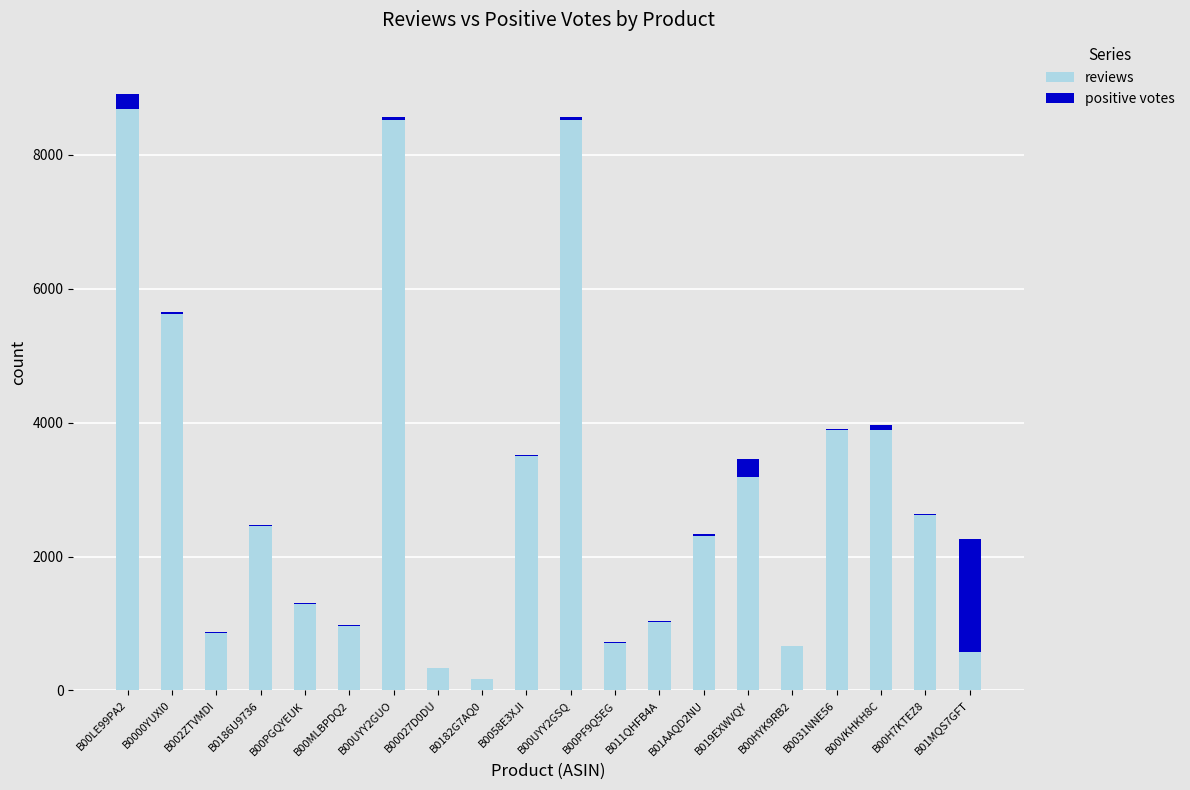

The value of reviews at B01AAQD2NU is 4061. True or false?

False